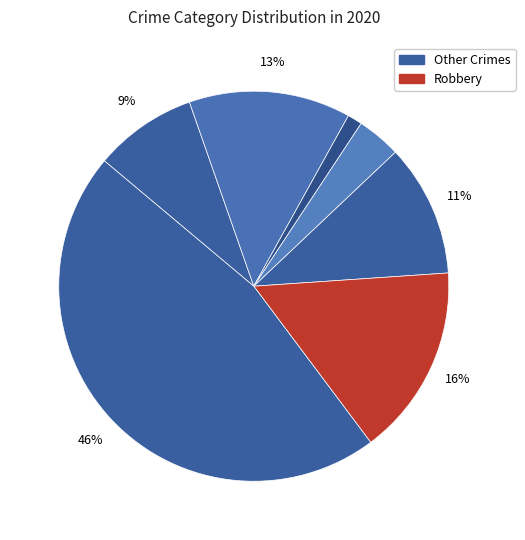

To the nearest percent, what is the average slice percentage?

14%